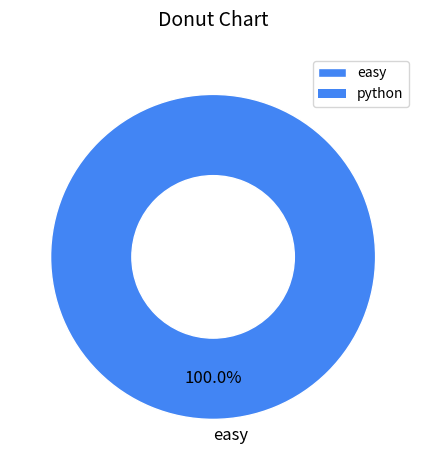

Which category accounts for the majority?

easy